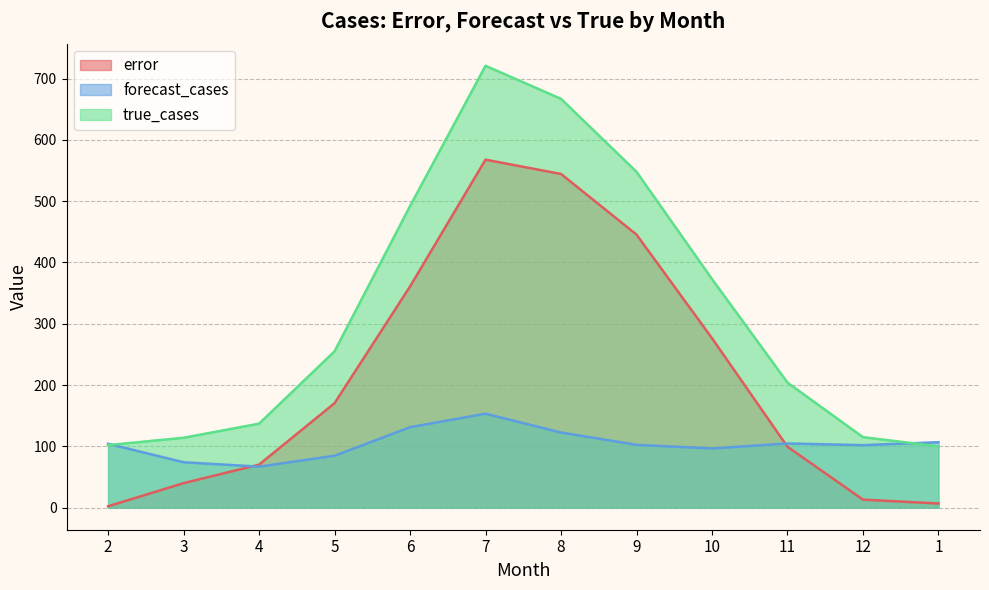

At 3, list the series in order from smallest to largest.

error, forecast_cases, true_cases